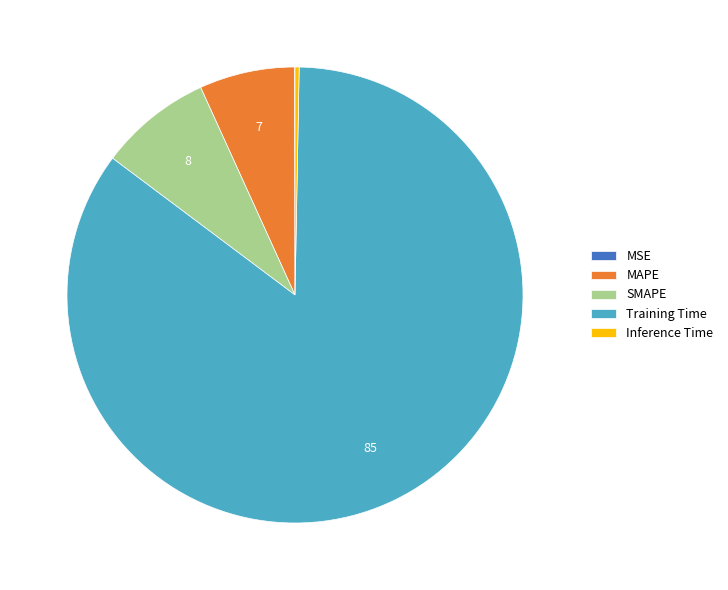

Is the sum of Training Time and MAPE greater than half?

Yes